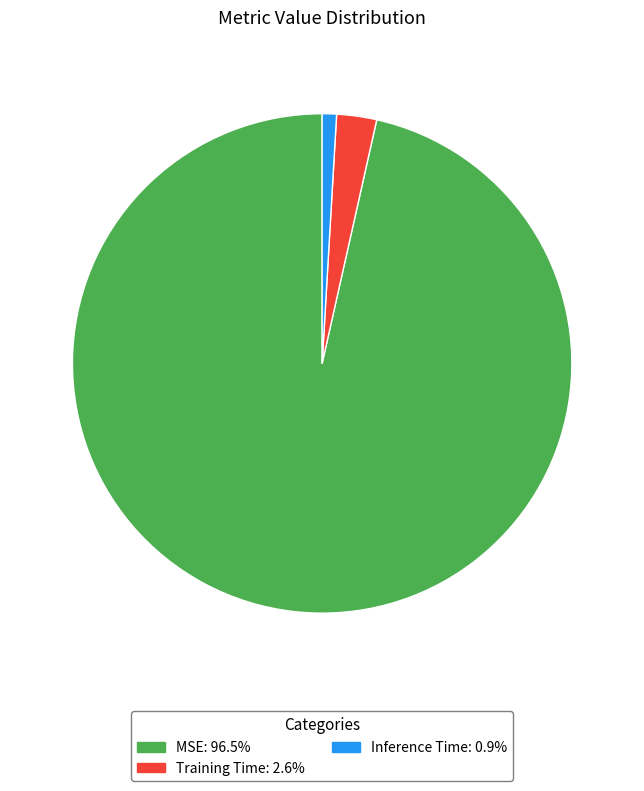

The Inference Time slice represents 11% of the pie. True or false?

False